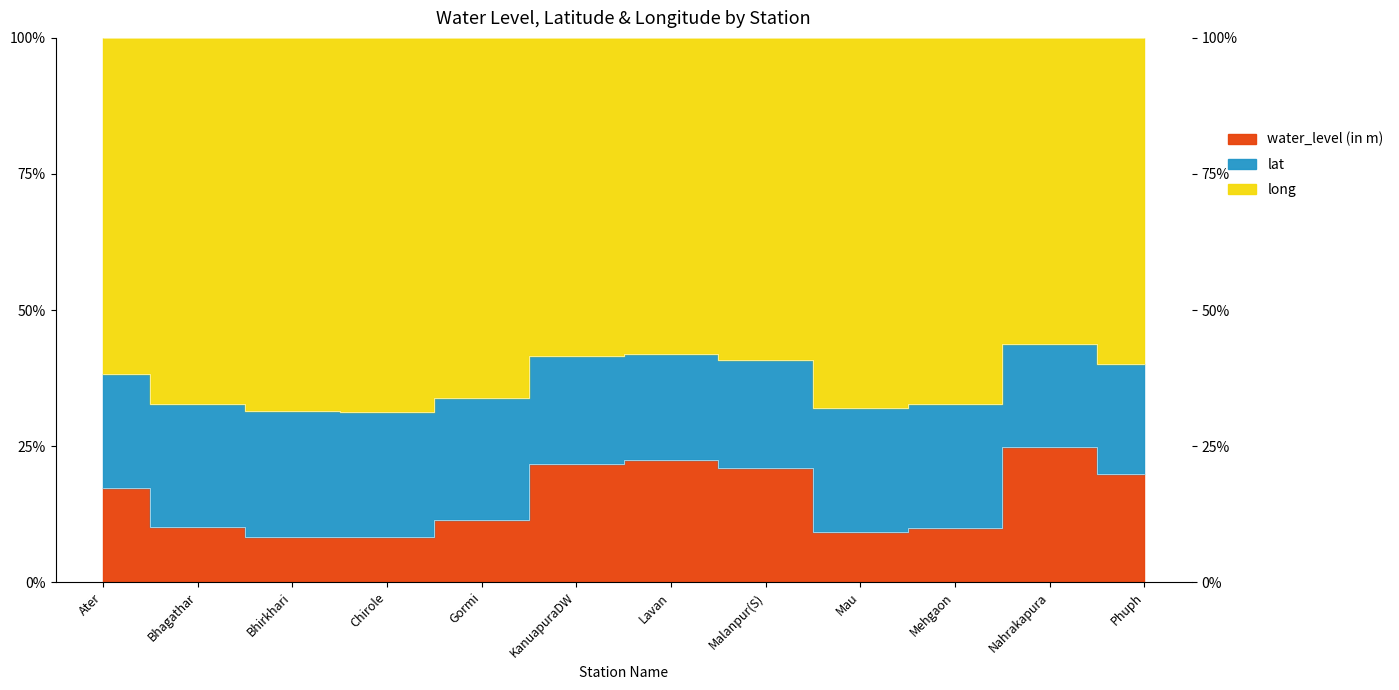

Which category has the lowest value in the water_level (in m) series?

Chirole